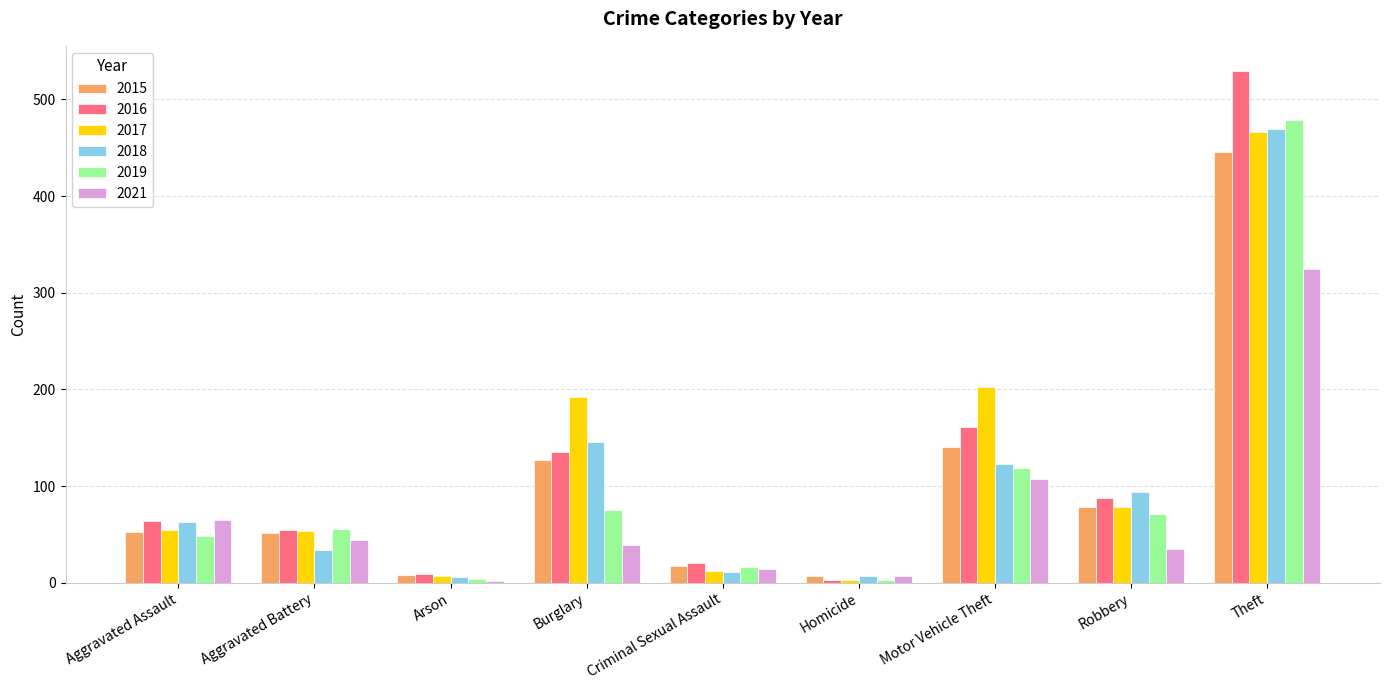

What is the maximum value for 2019?

479